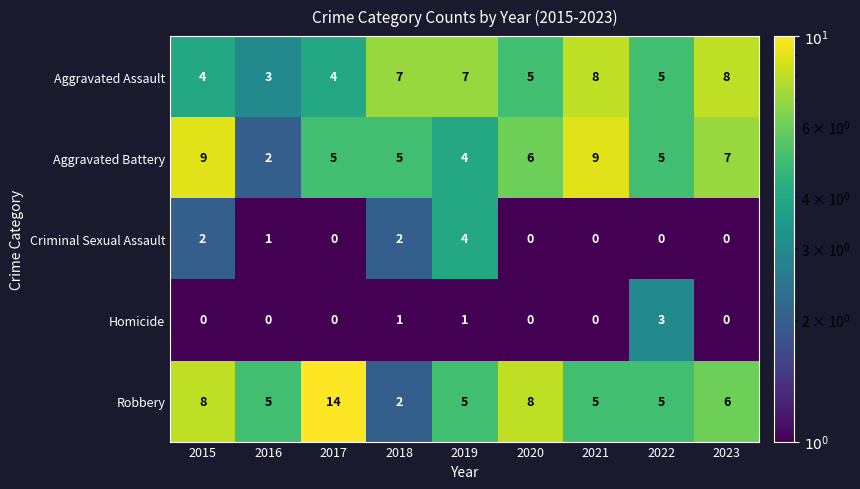

What is the difference between the maximum and minimum values in the Robbery series?

12